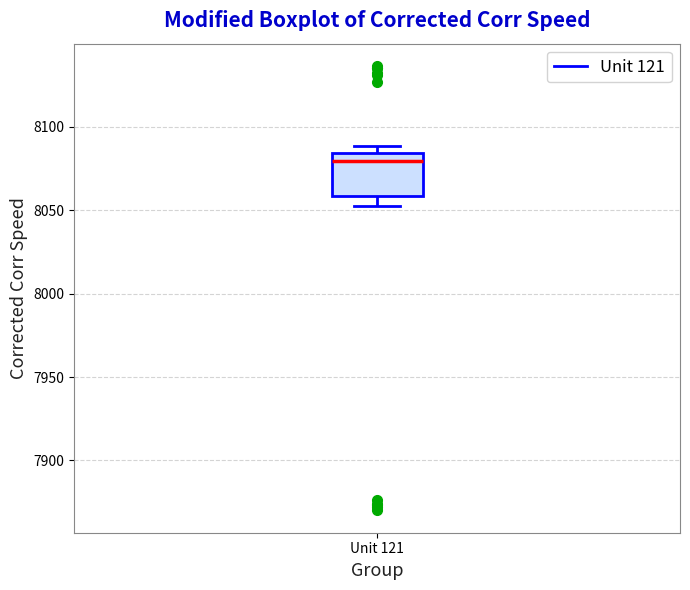

Read this box plot against the y-axis: the position of the median line, the range covered by the box, and the ends of both whiskers. The values are not printed on the chart, so give them approximately, as read against the axis.

median 8080, box 8060 to 8085, whiskers 8050 to 8090